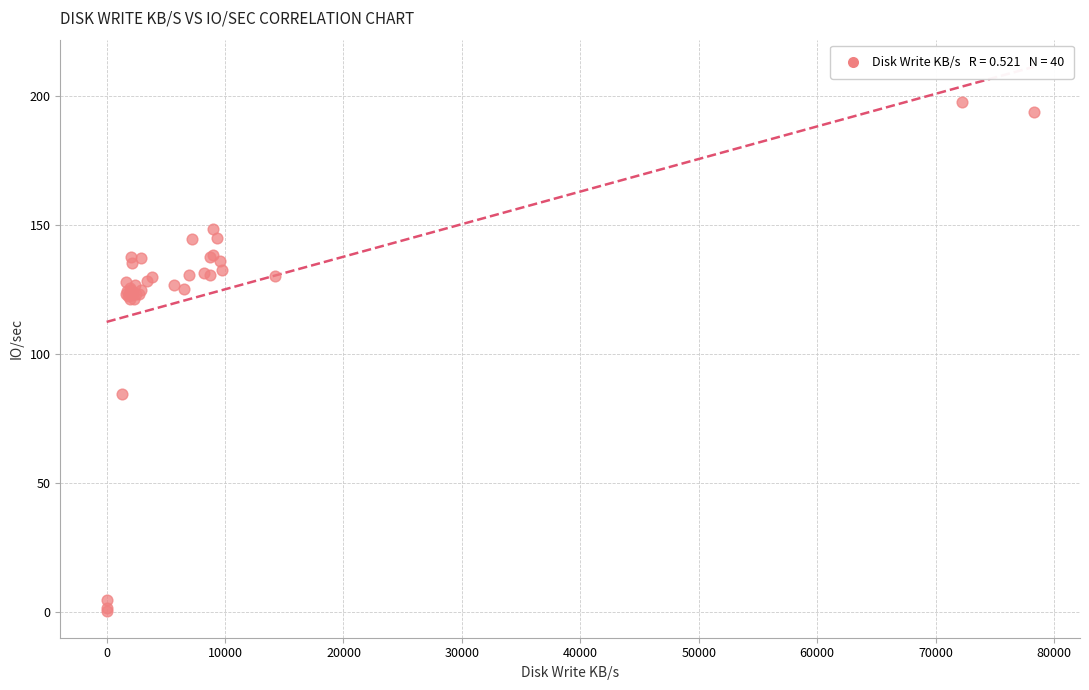

What Y value in the scatter plot is closest to 99?

84.3